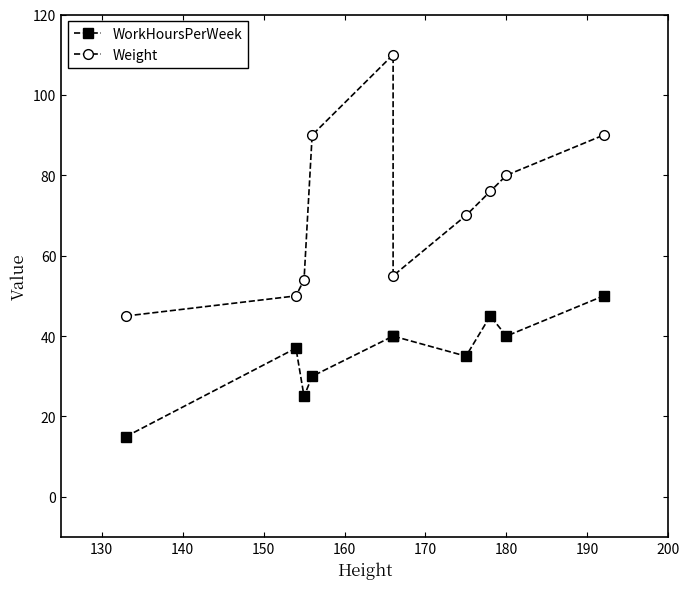

Is the value of Weight at 180 greater than the value of WorkHoursPerWeek at 200?

Yes